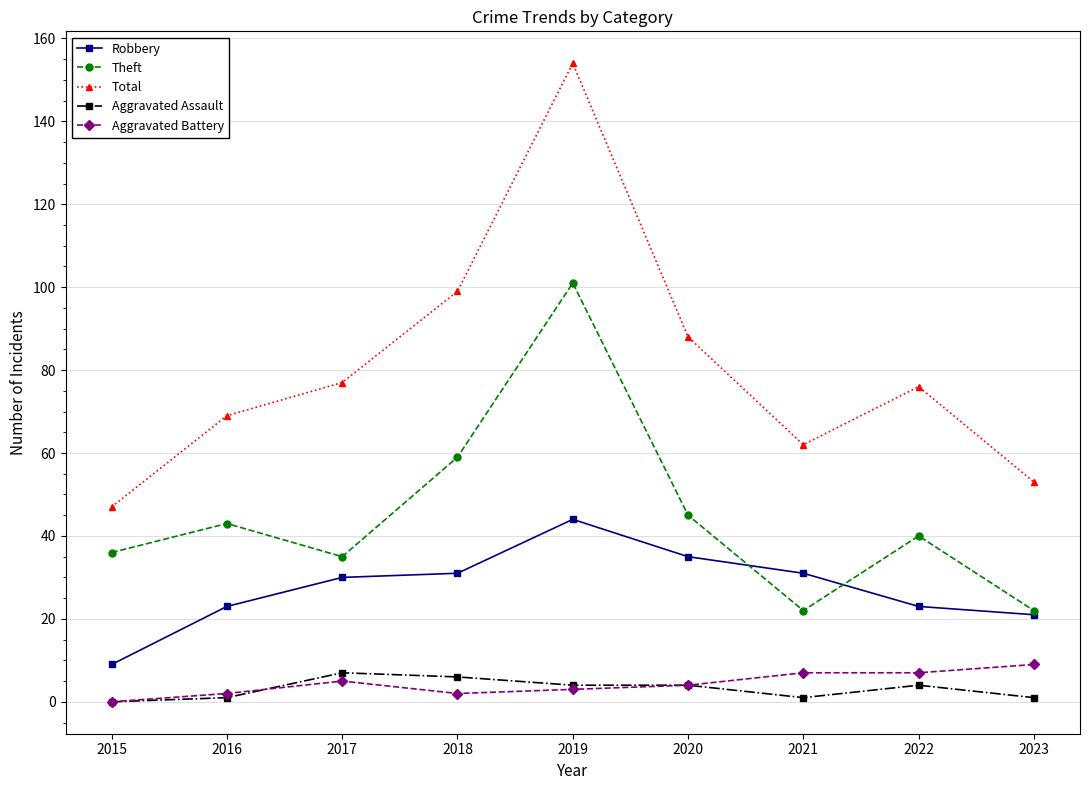

List the series in order of their peak value, lowest first.

Aggravated Assault, Aggravated Battery, Robbery, Theft, Total